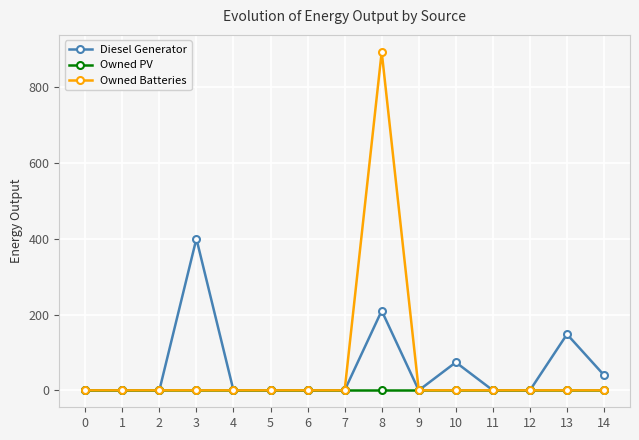

Which series has the largest range (max minus min)?

Owned Batteries